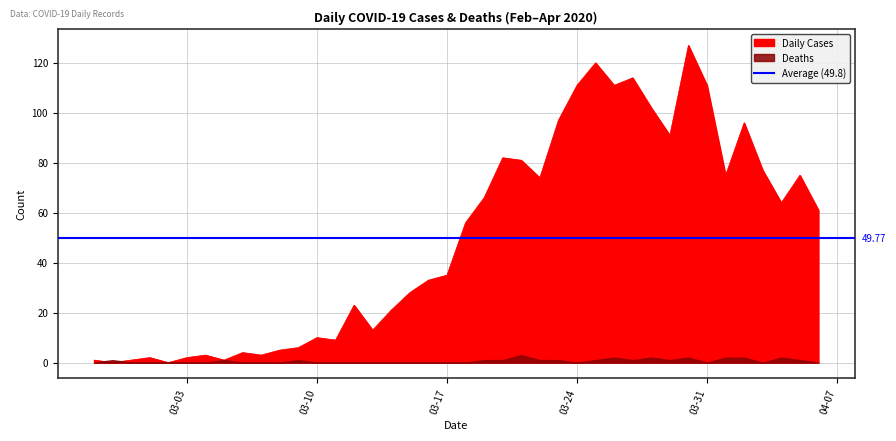

Count the number of categories in the chart.

40